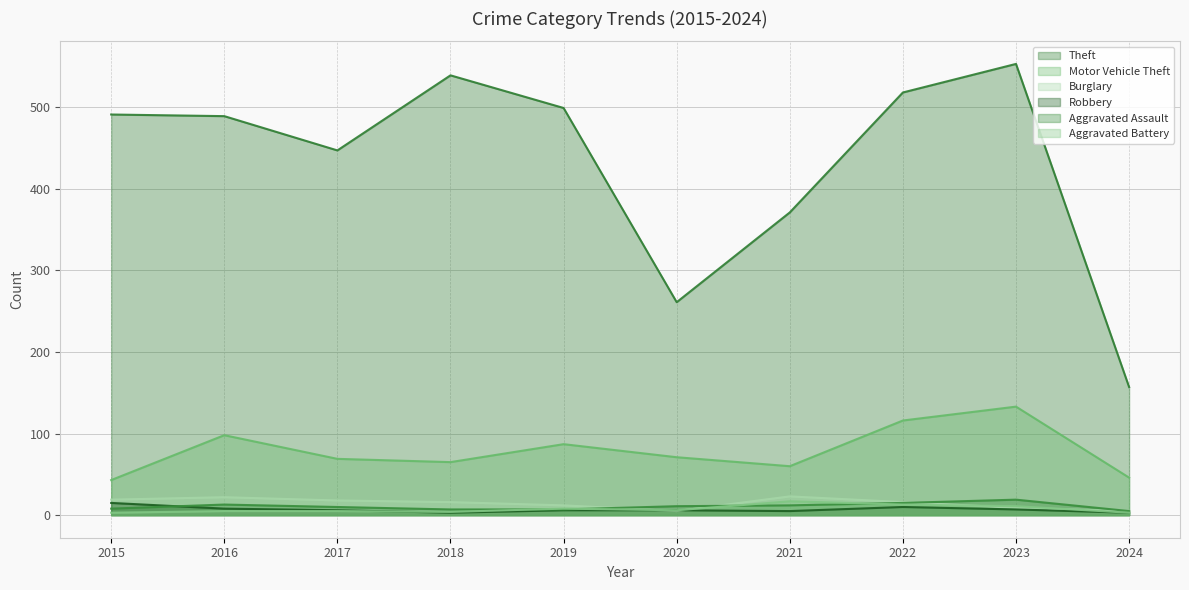

What is the value of the Motor Vehicle Theft point at the 3rd from the left?

69